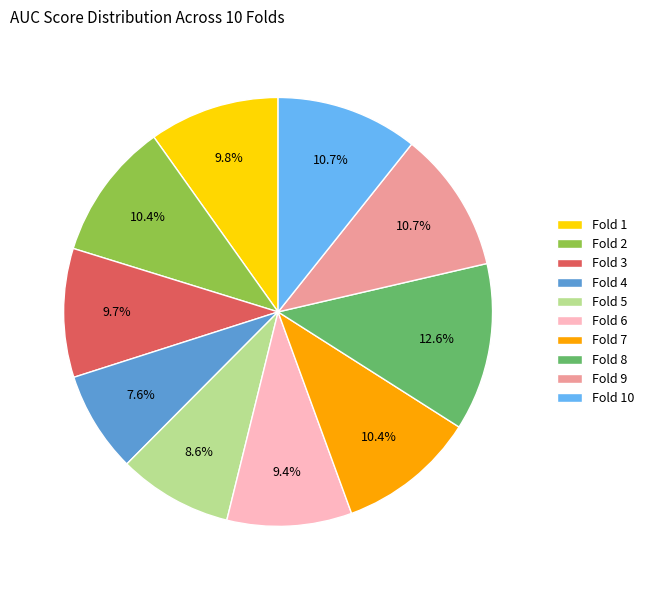

Which has a higher value, Fold 9 or Fold 8?

Fold 8